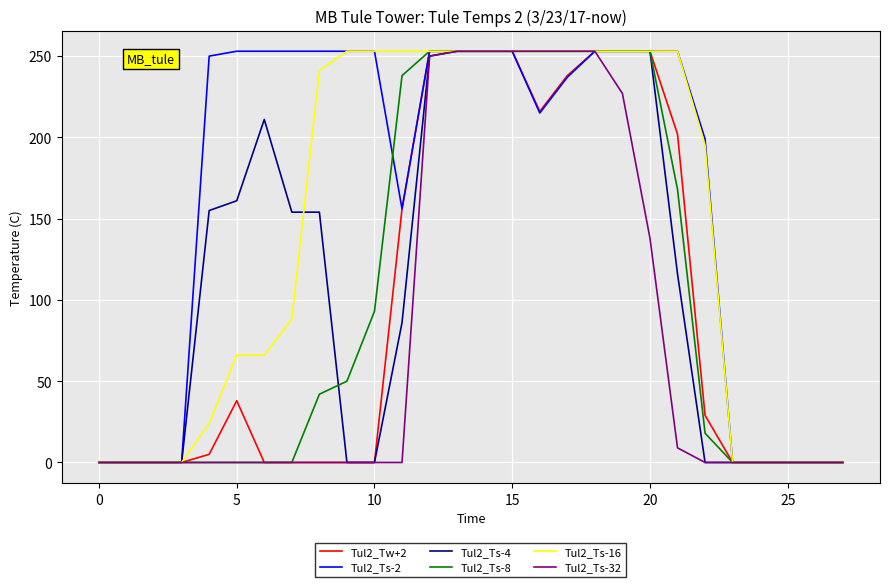

What are all the series names shown in the legend?

Tul2_Tw+2, Tul2_Ts-2, Tul2_Ts-4, Tul2_Ts-8, Tul2_Ts-16, Tul2_Ts-32